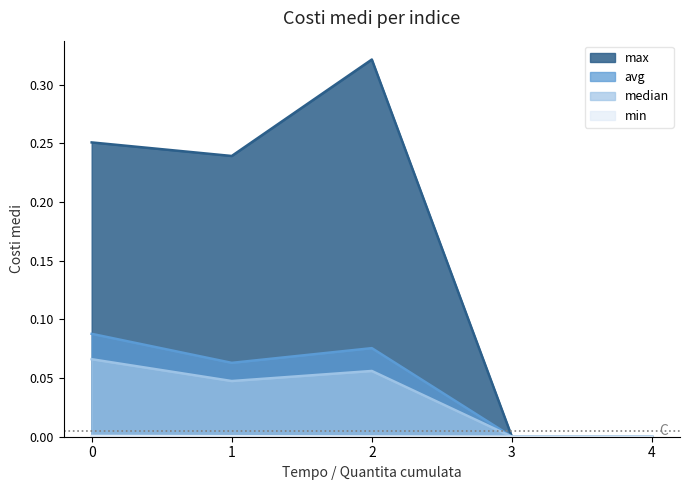

Does the chart have visible grid lines?

No